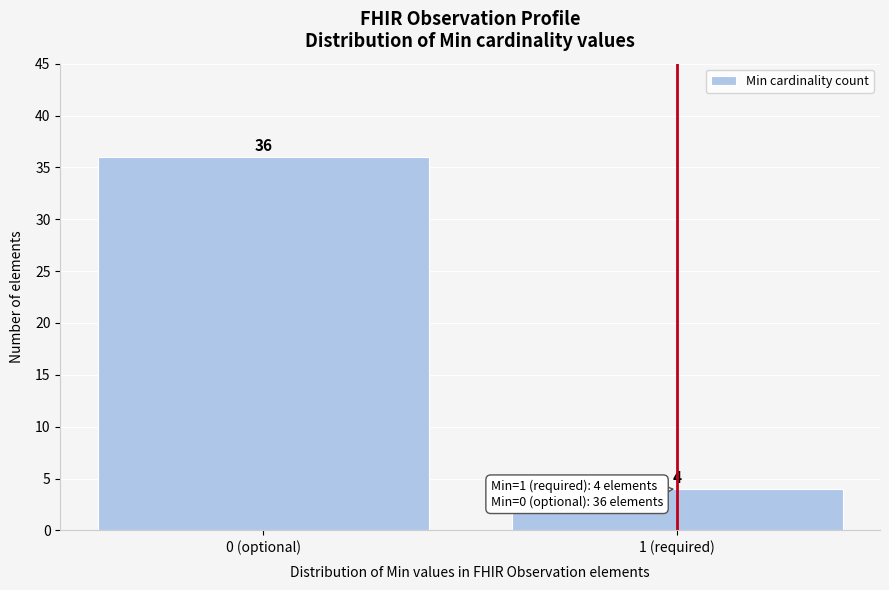

Reading right to left, extract all data points from this chart.

1 (required)=4	0 (optional)=36